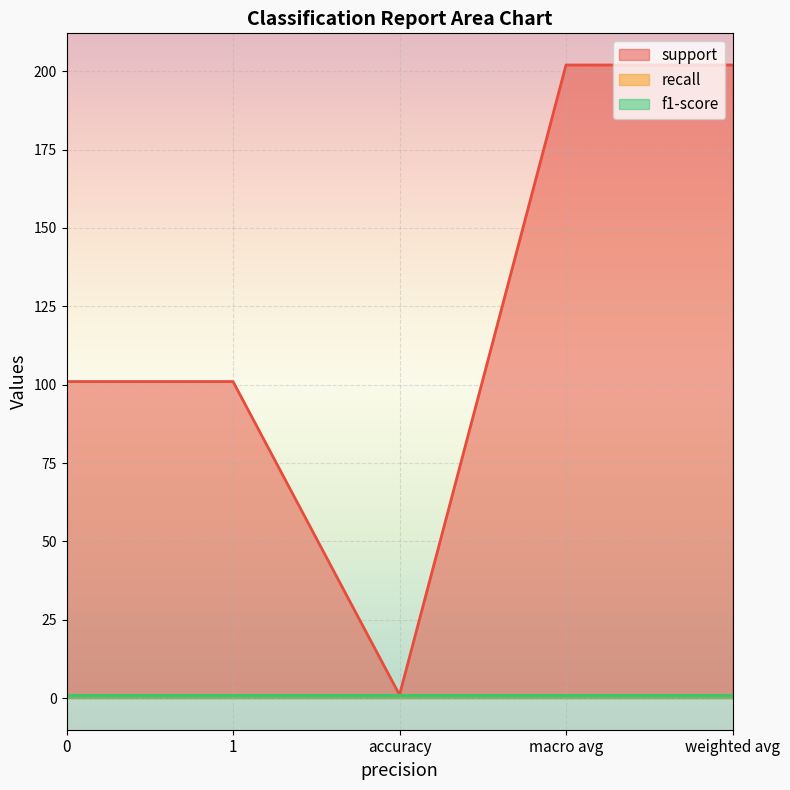

What is the label of the 4th point from the left?

macro avg